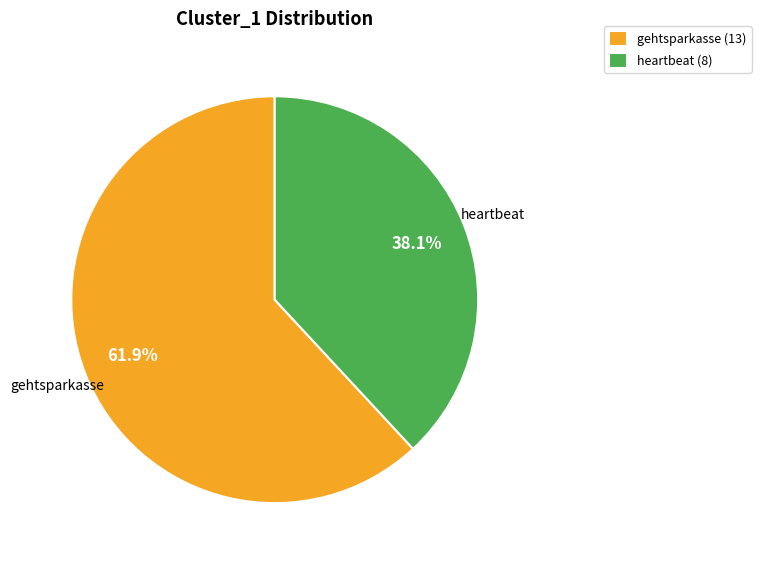

What is the largest slice in the pie chart?

gehtsparkasse (13)